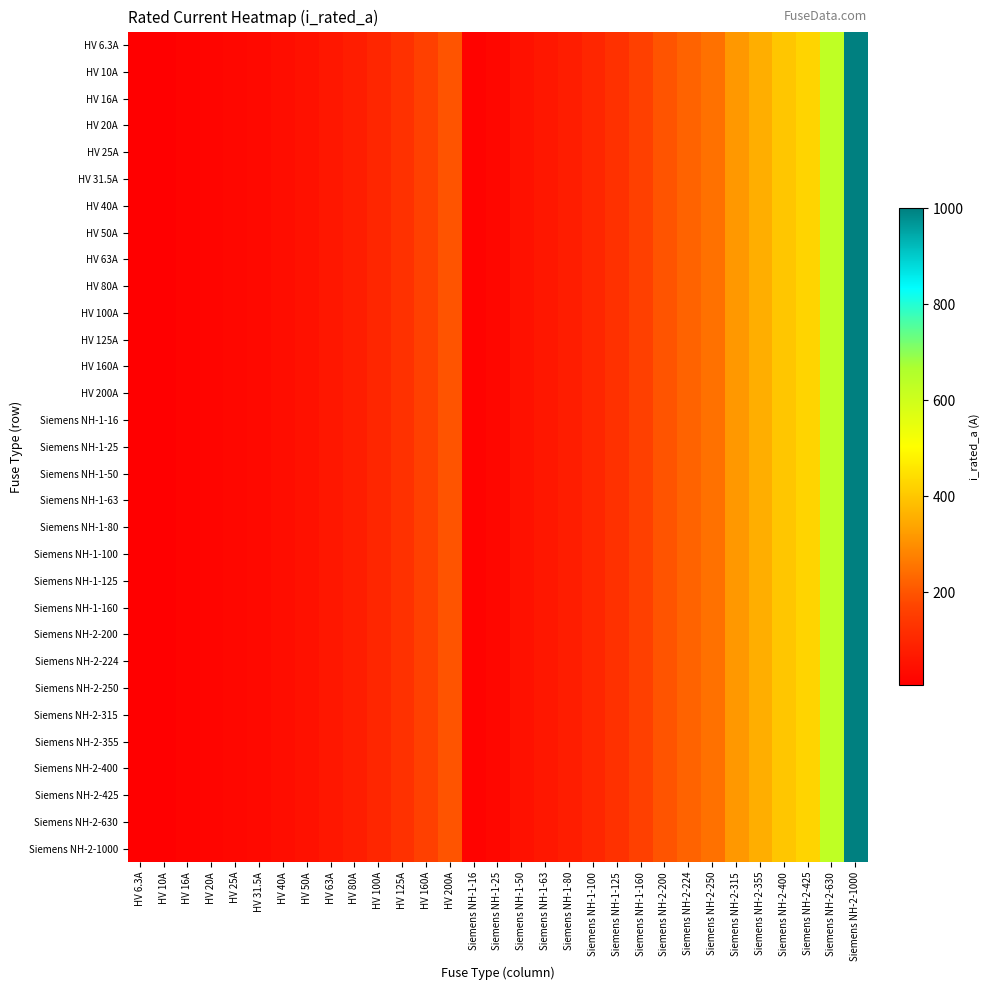

Count the number of data series in this chart.

31